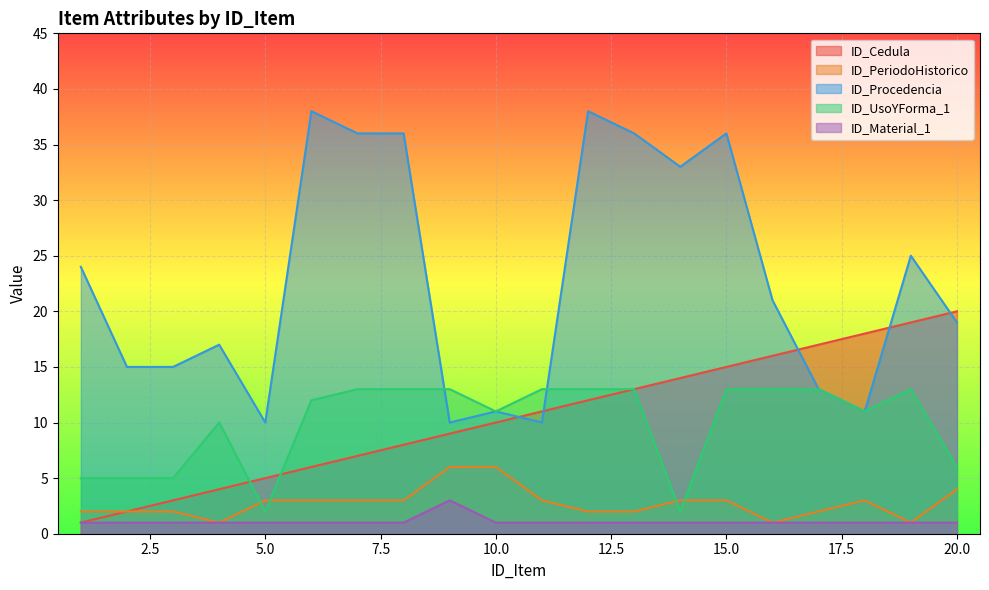

List the labels in order of ID_Material_1 value, smallest first.

1, 2, 3, 4, 5, 6, 7, 8, 10, 11, 12, 13, 14, 15, 16, 17, 18, 19, 20, 9